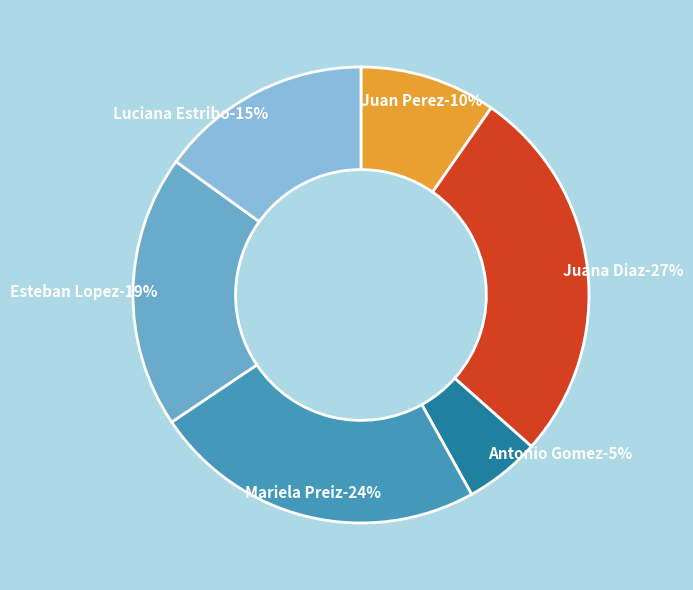

Count the number of slices in the pie.

6